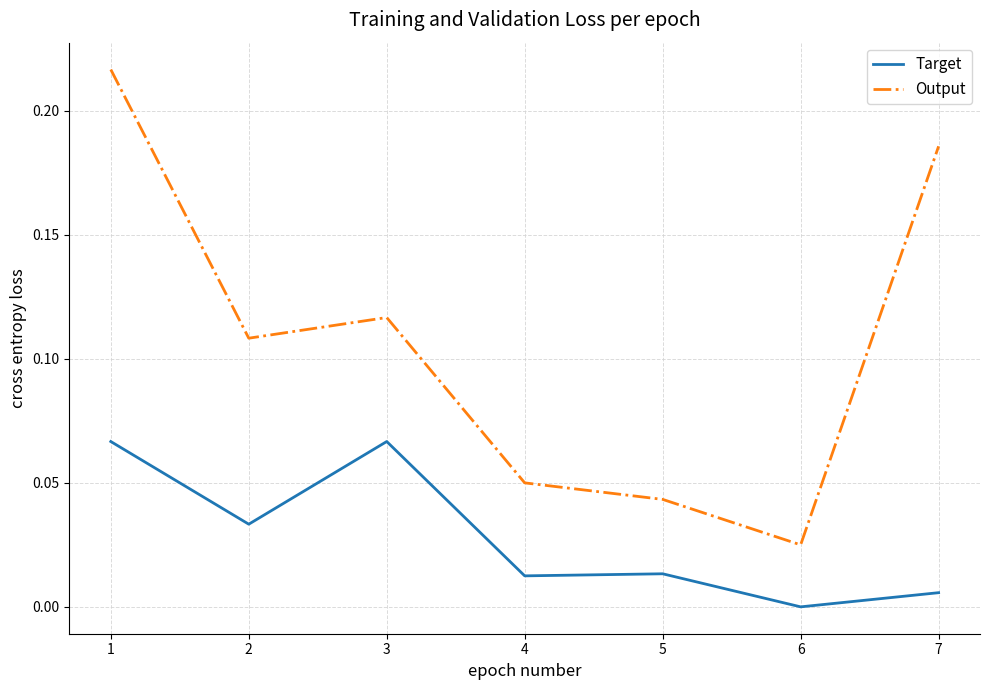

At which category does Target reach its first local valley?

2